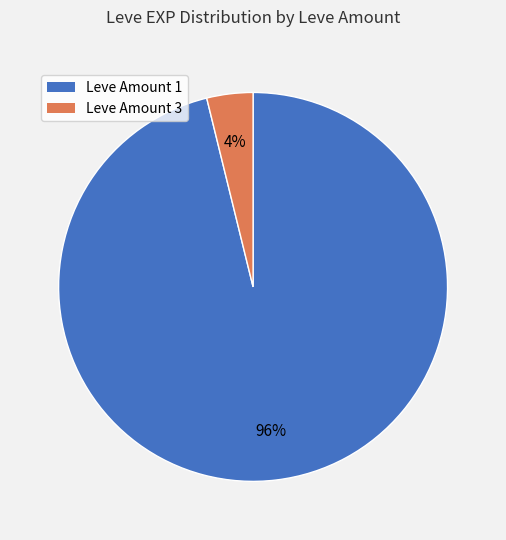

Is there any slice that represents more than half of the pie?

Yes